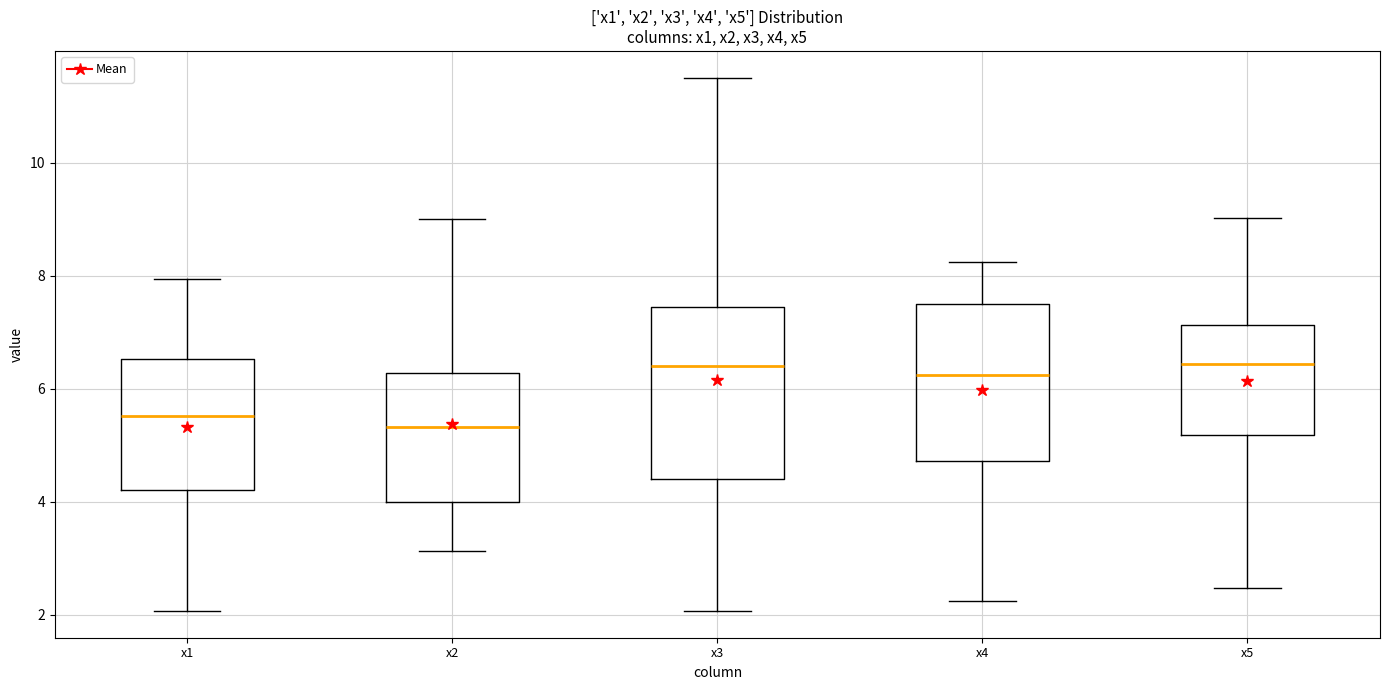

Reading left to right, read every box against the y-axis: the position of its median line, the range the box covers, and the ends of its whiskers. The values are not printed on the chart, so give them approximately, as read against the axis.

x1: median 5.6, box 4.2 to 6.6, whiskers 2.0 to 8.0
x2: median 5.4, box 4.0 to 6.2, whiskers 3.2 to 9.0
x3: median 6.4, box 4.4 to 7.4, whiskers 2.0 to 11.6
x4: median 6.2, box 4.8 to 7.6, whiskers 2.2 to 8.2
x5: median 6.4, box 5.2 to 7.2, whiskers 2.4 to 9.0